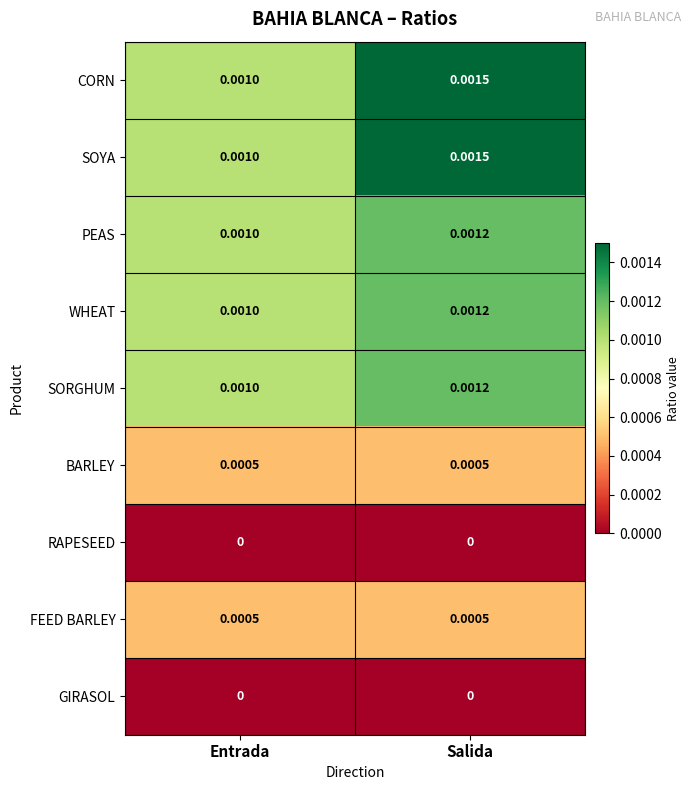

Is the value of WHEAT at Entrada greater than the value of CORN at Salida?

No